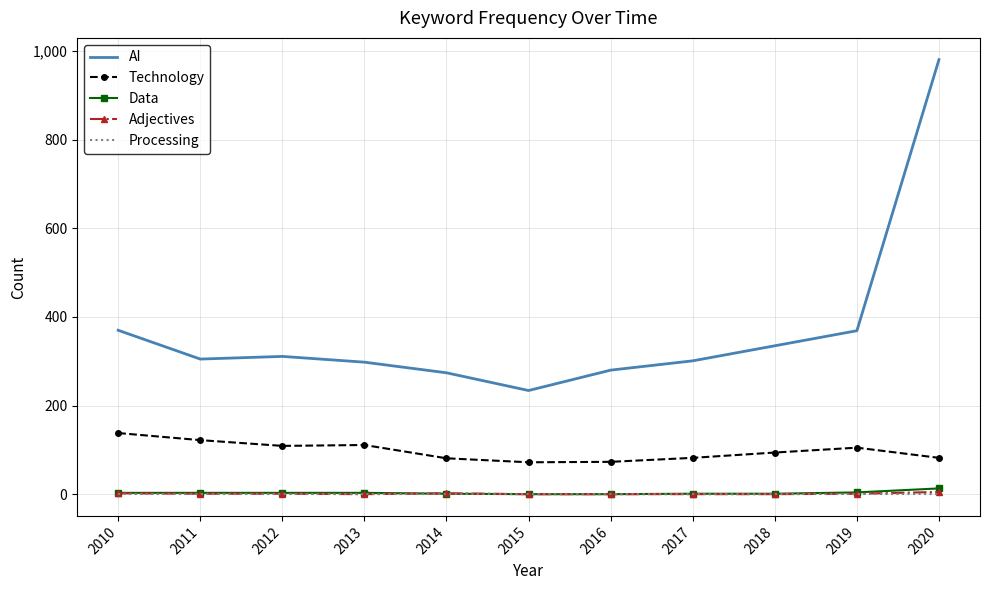

What is the greatest value displayed?

981